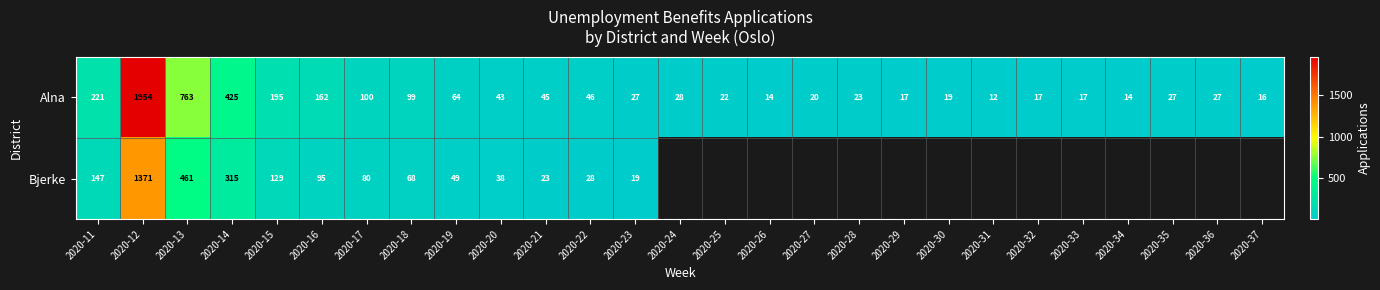

What is the sum of the Alna values at 2020-34 and 2020-16?

176